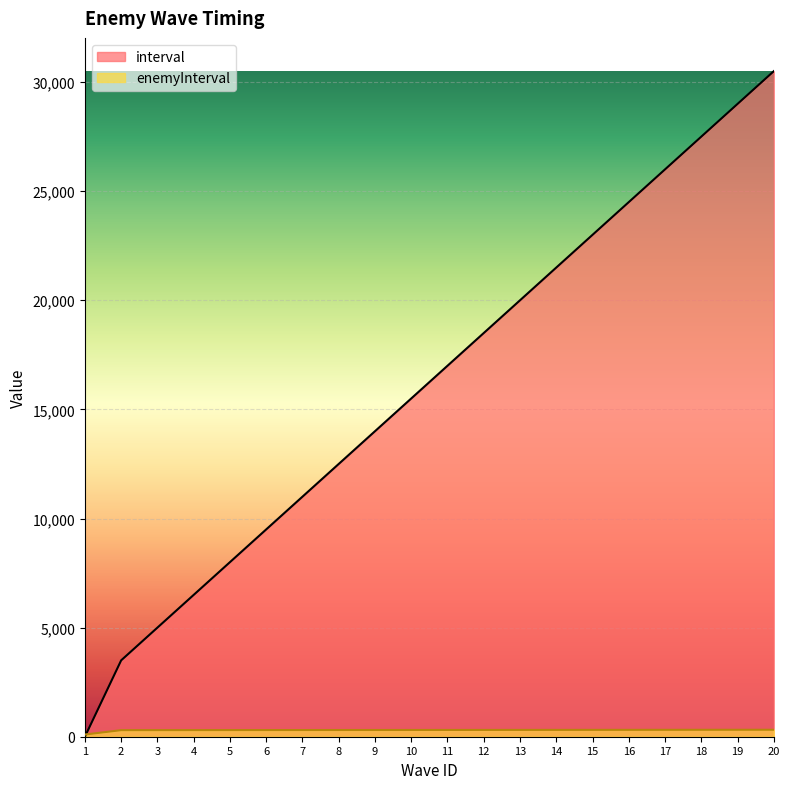

What is the value of the interval point at the 8th from the left?

12500